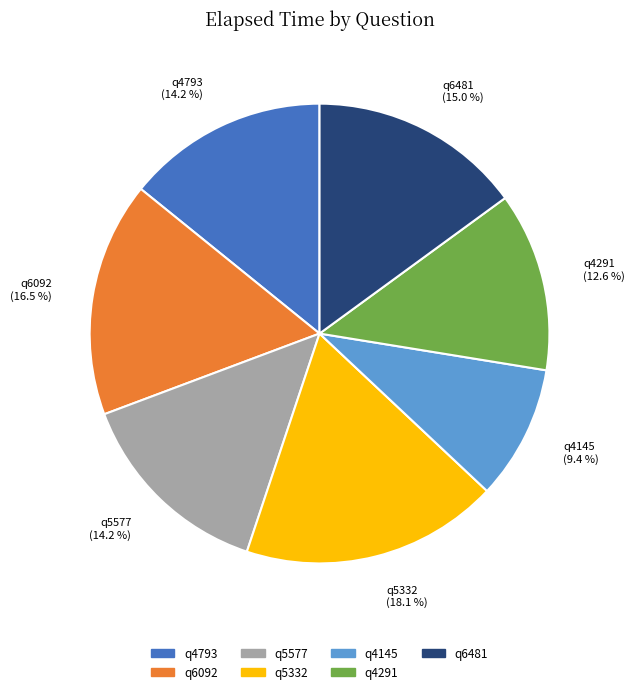

True or false: q6481 accounts for 15% of the total.

True